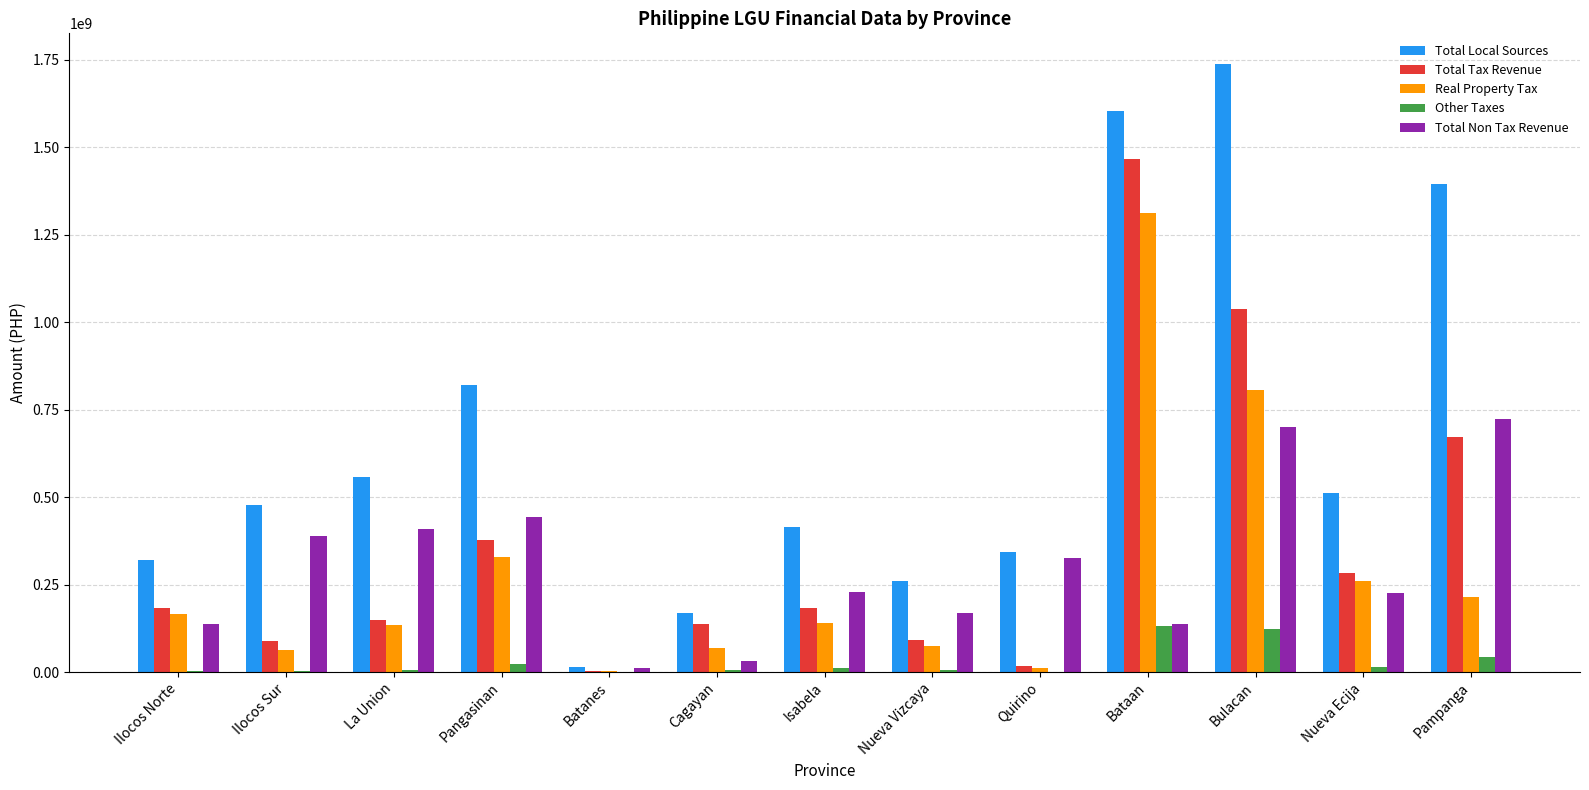

Which series has the widest spread of values?

Total Local Sources